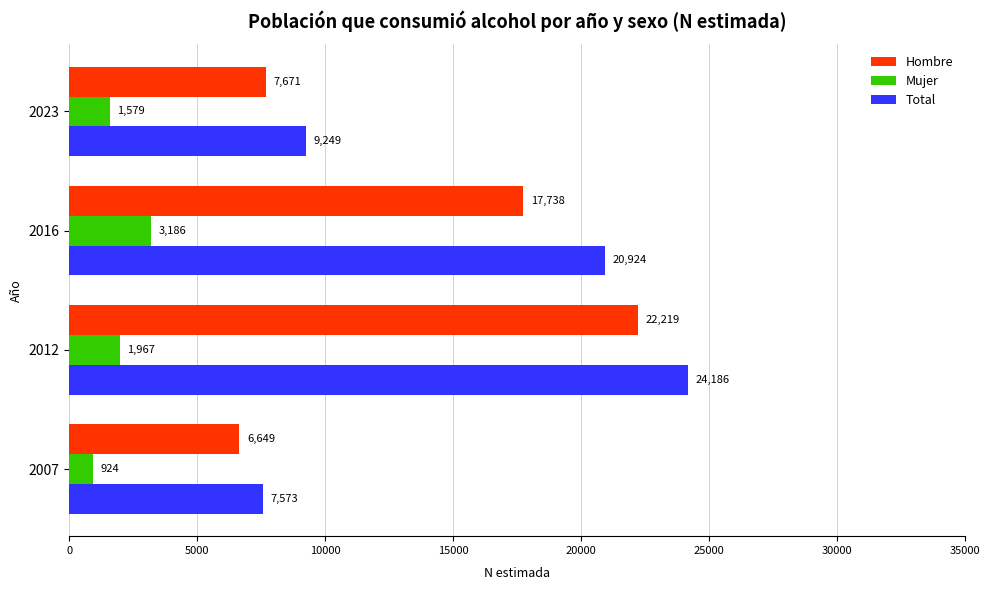

List the labels in order of Total value, largest first.

2012, 2016, 2023, 2007